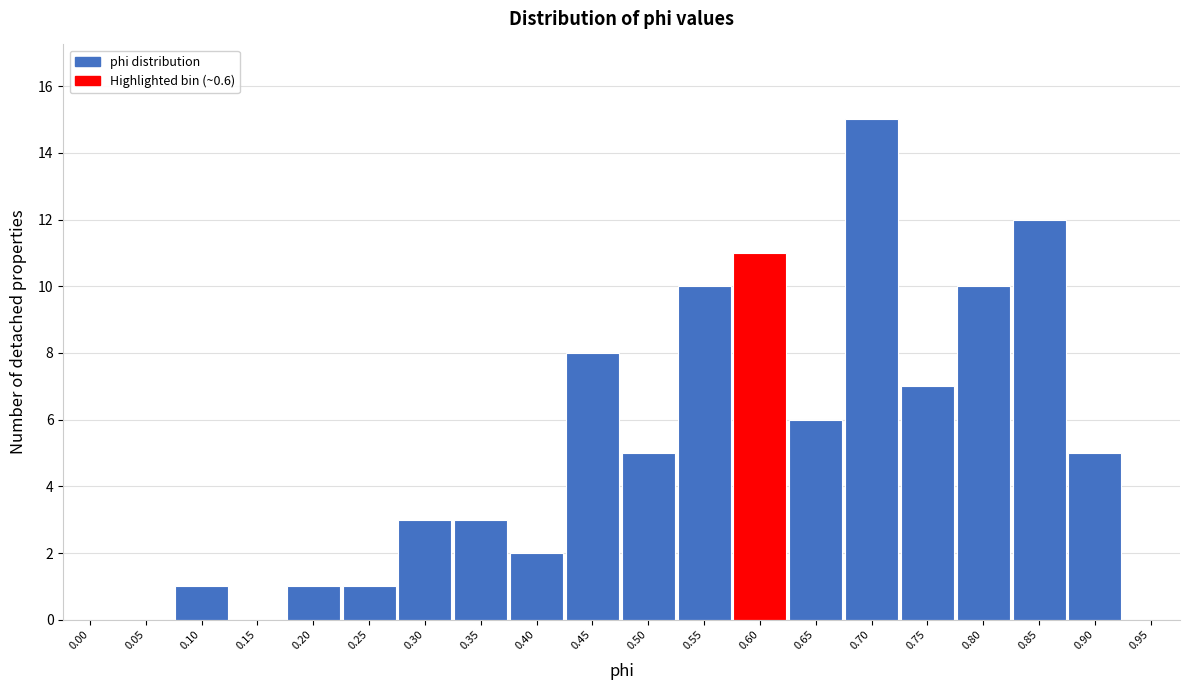

Reading left to right, what are all the values shown in this chart?

0.00=0	0.05=0	0.10=1	0.15=0	0.20=1	0.25=1	0.30=3	0.35=3	0.40=2	0.45=8	0.50=5	0.55=10	0.60=11	0.65=6	0.70=15	0.75=7	0.80=10	0.85=12	0.90=5	0.95=0